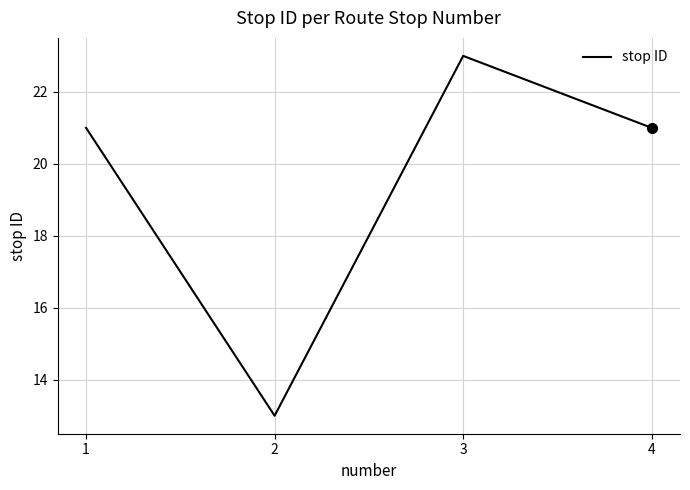

Count the number of categories in the chart.

4